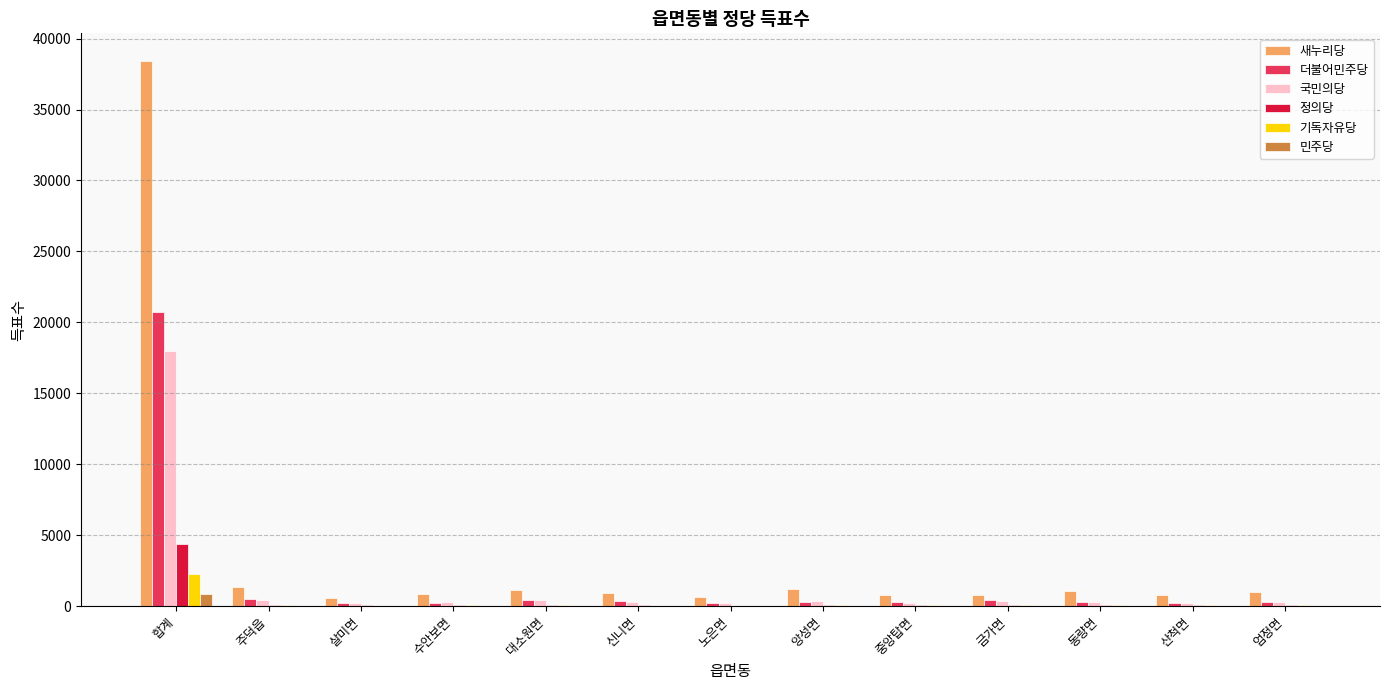

Which category has the highest value across all series?

합계